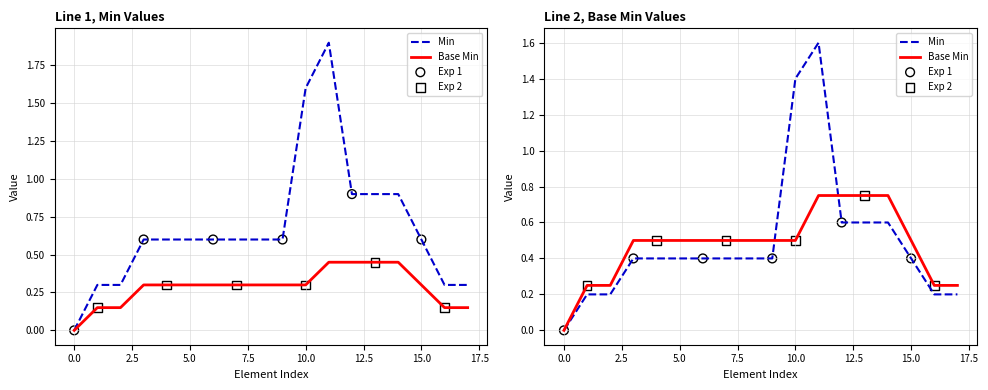

Which series has the widest spread of Y values?

Min